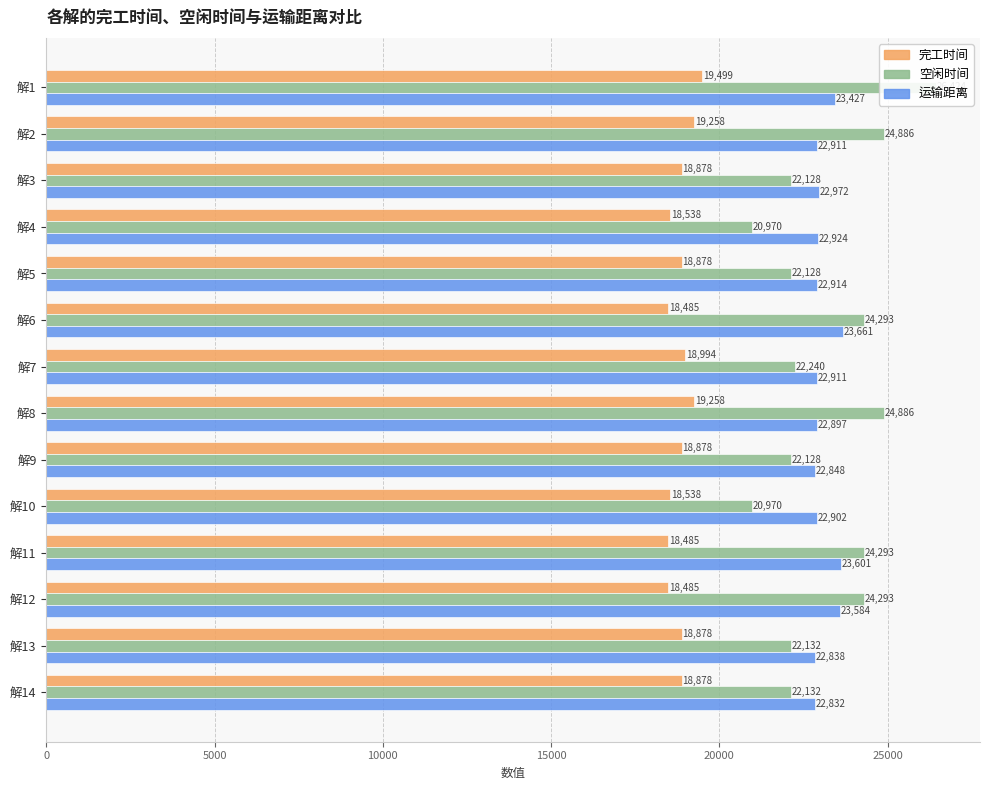

Rank the series at 解2 from lowest to highest value.

完工时间, 运输距离, 空闲时间